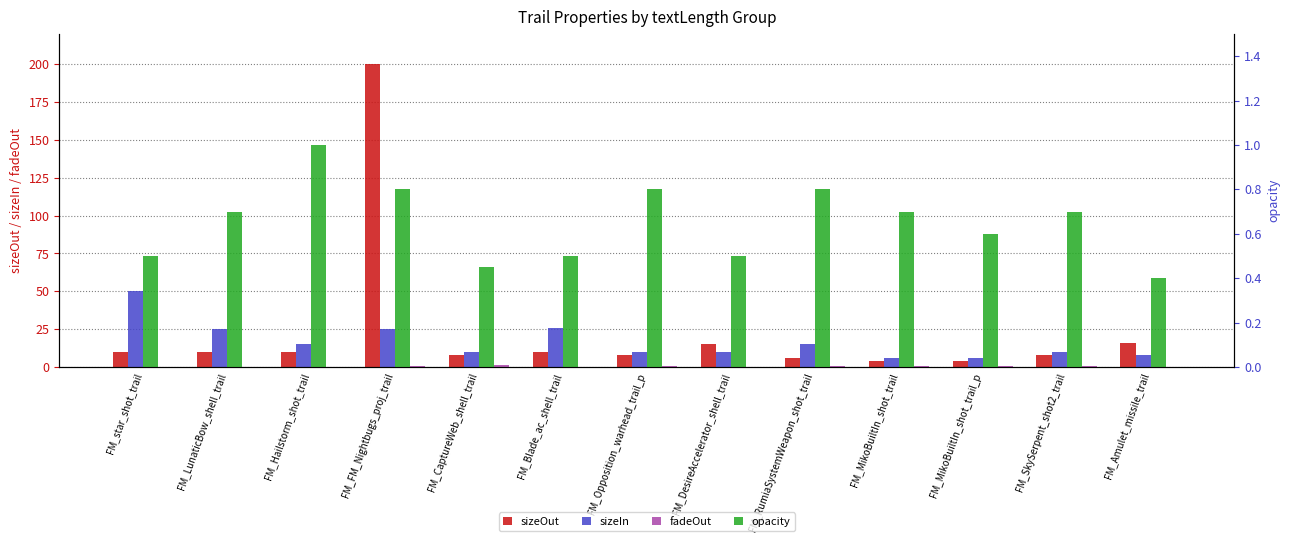

At how many categories does at least one series exceed 15?

5